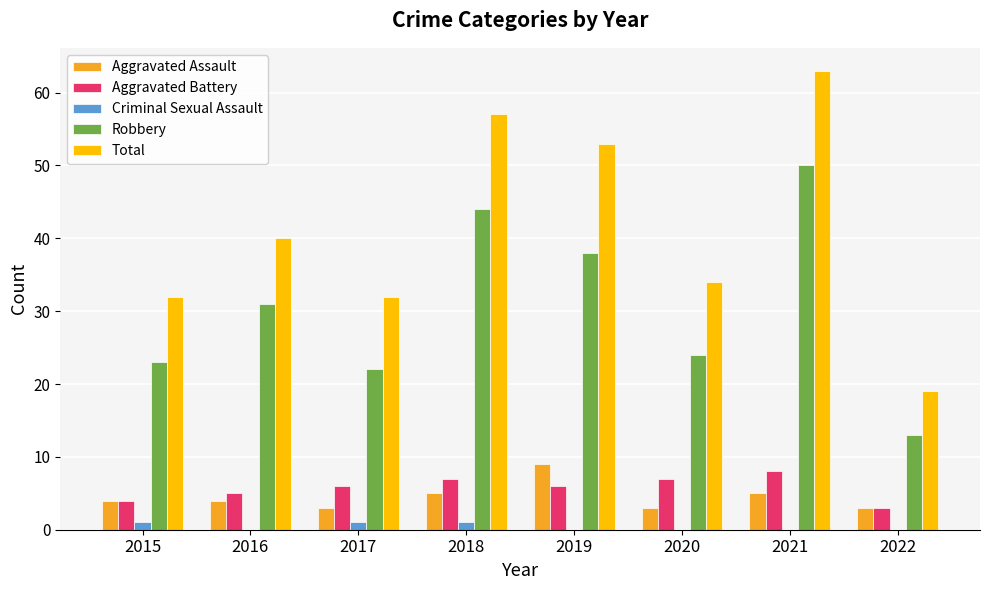

The Criminal Sexual Assault series shows 1 at 2015. True or false?

True